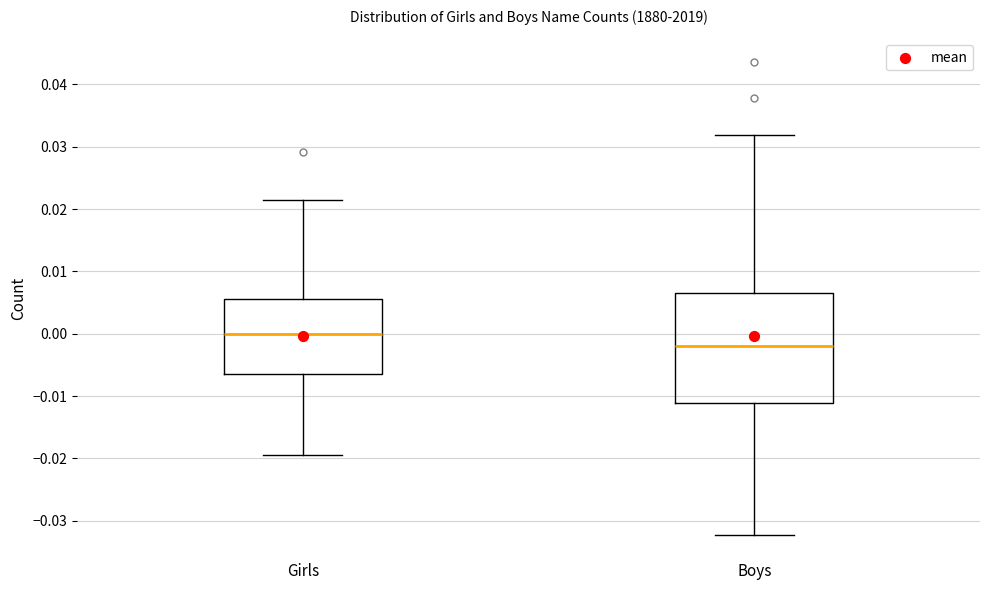

Where is the upper edge of the box for Boys on the y-axis? The values are not printed on the chart, so give them approximately, as read against the axis.

0.006